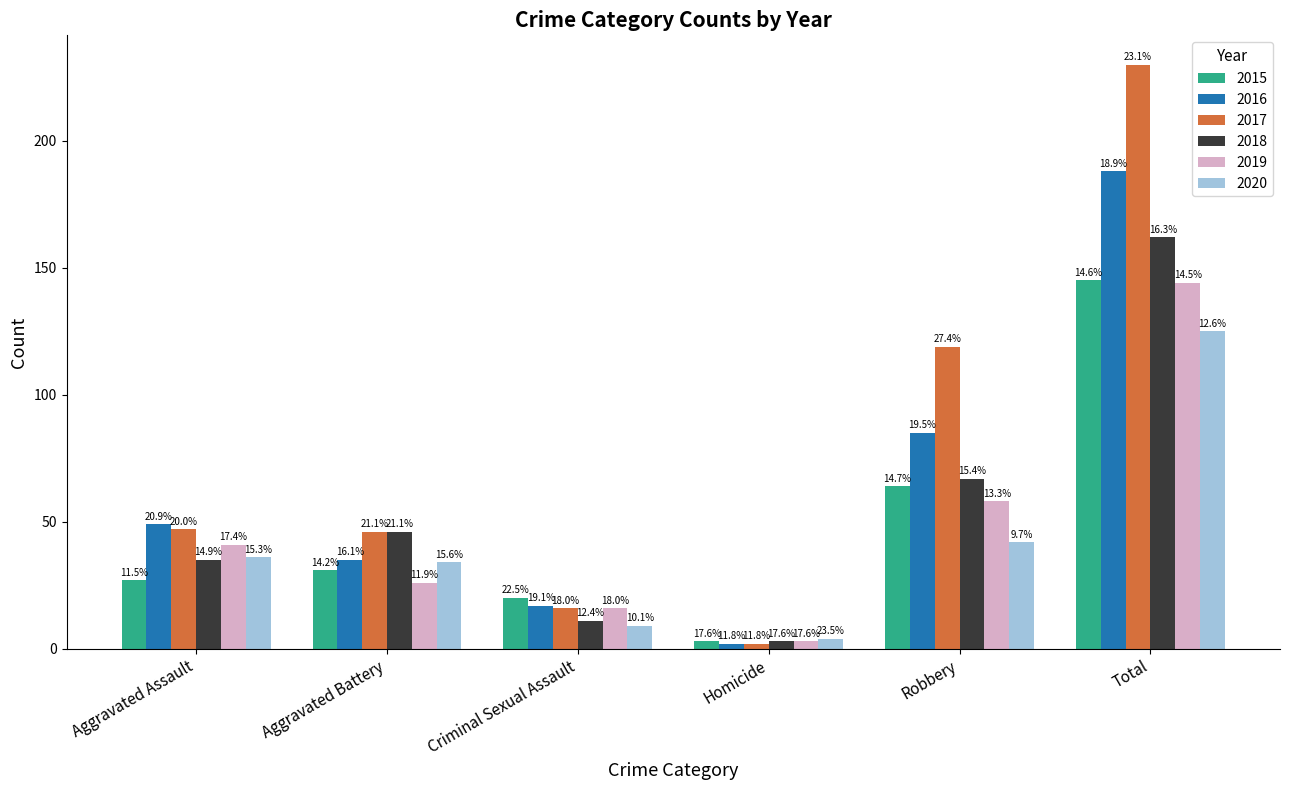

What is the difference between the maximum and minimum values in the 2020 series?

121